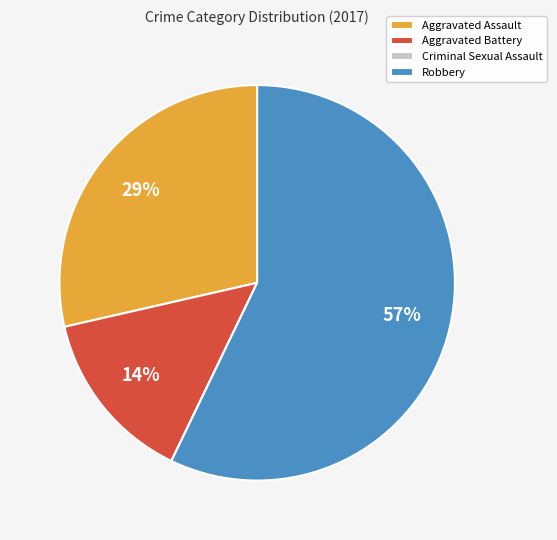

To the nearest percent, what is the average slice percentage?

25%